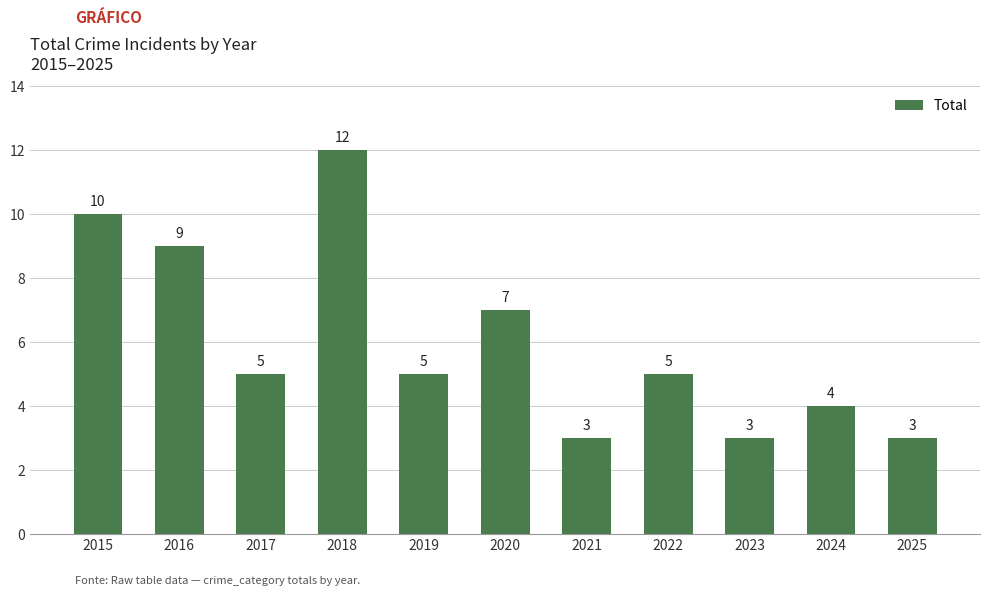

Between 2015 and 2017, which is larger?

2015